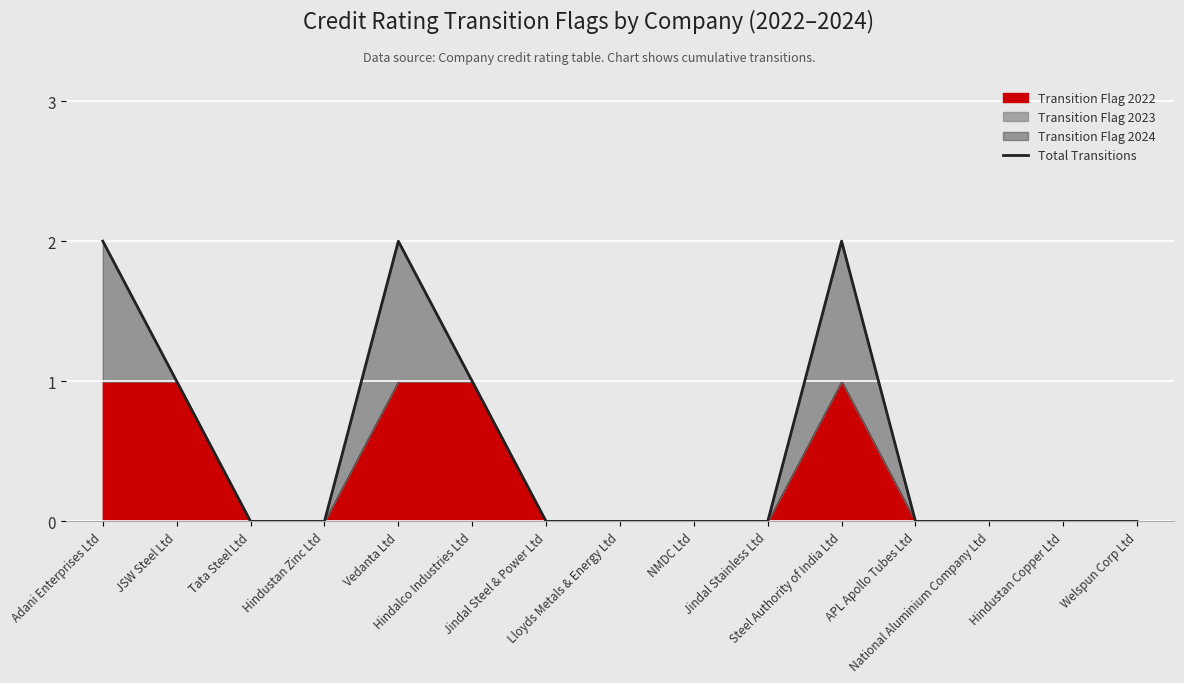

Reading right to left, transcribe all the data shown in this chart.

Welspun Corp Ltd=0	Hindustan Copper Ltd=0	National Aluminium Company Ltd=0	APL Apollo Tubes Ltd=0	Steel Authority of India Ltd=2	Jindal Stainless Ltd=0	NMDC Ltd=0	Lloyds Metals & Energy Ltd=0	Jindal Steel & Power Ltd=0	Hindalco Industries Ltd=1	Vedanta Ltd=2	Hindustan Zinc Ltd=0	Tata Steel Ltd=0	JSW Steel Ltd=1	Adani Enterprises Ltd=2